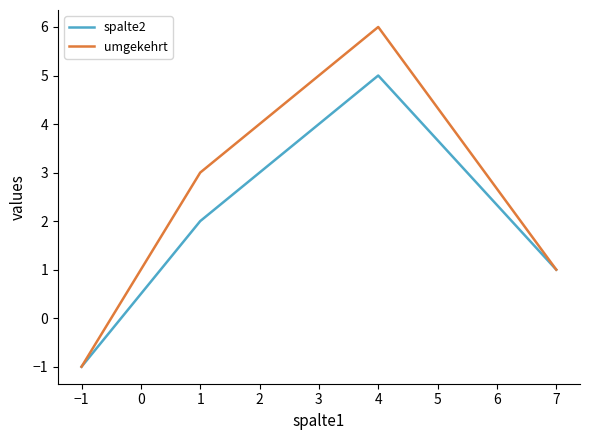

Which series has the widest spread of values?

umgekehrt